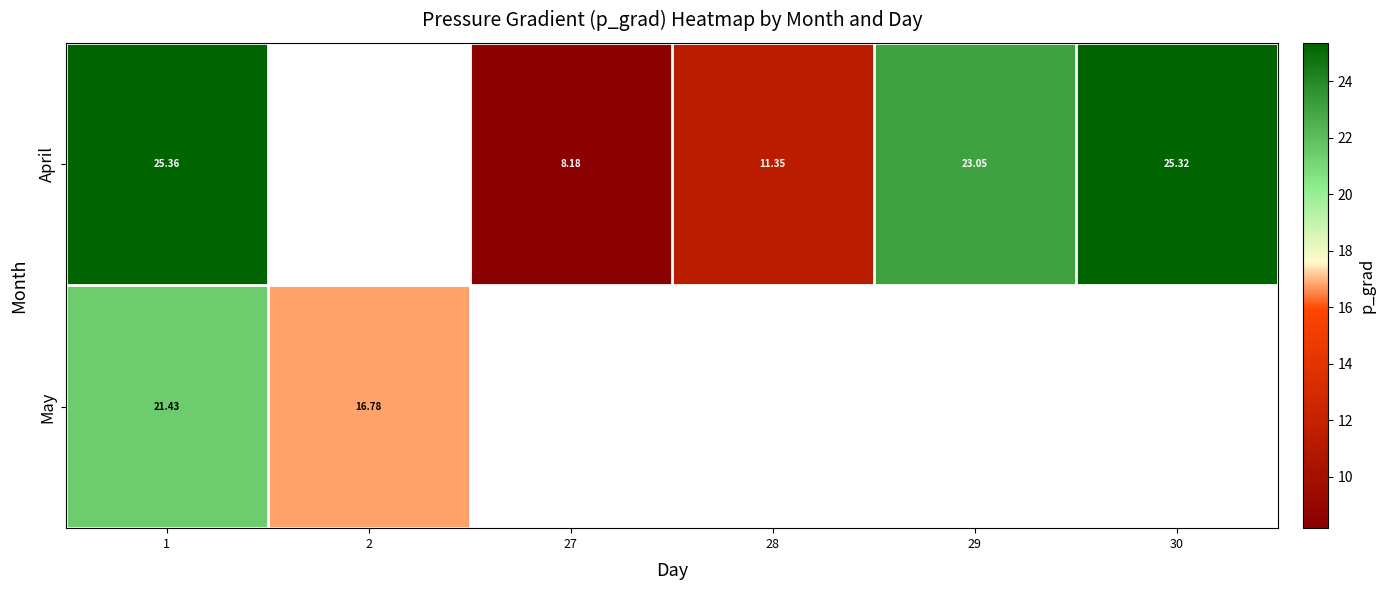

Where is April nearest to the value 16?

28